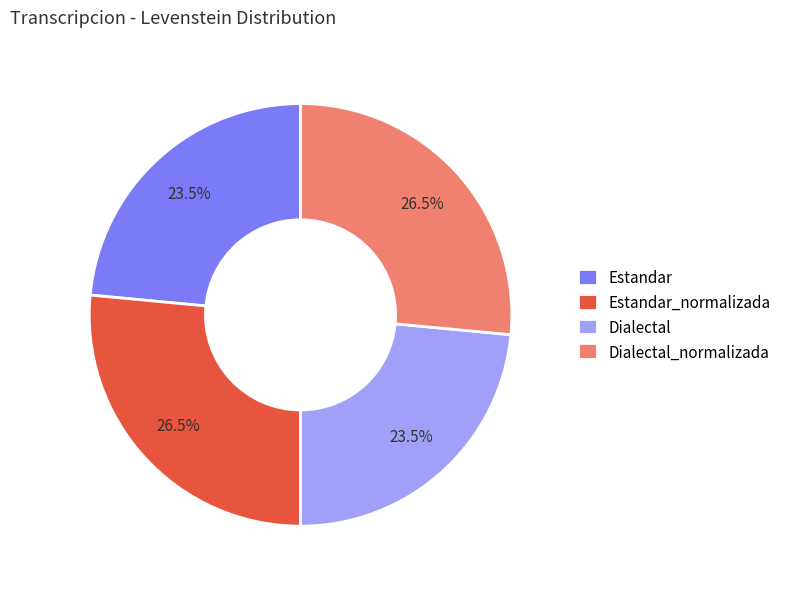

Is there any slice that represents more than half of the pie?

No